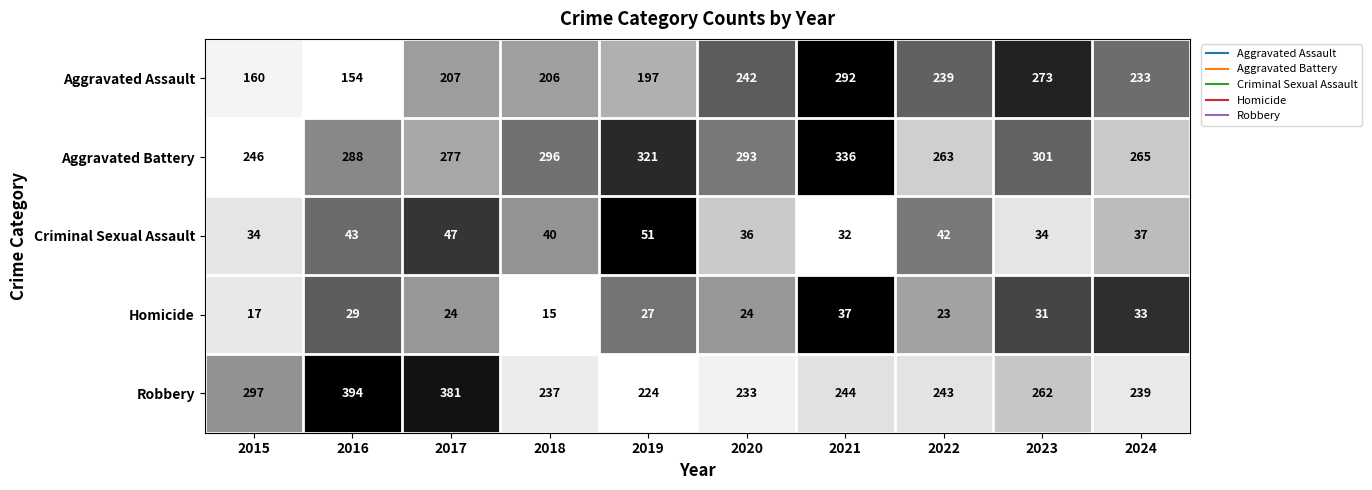

What is the approximate value of Robbery at 2023, to the nearest 5?

260